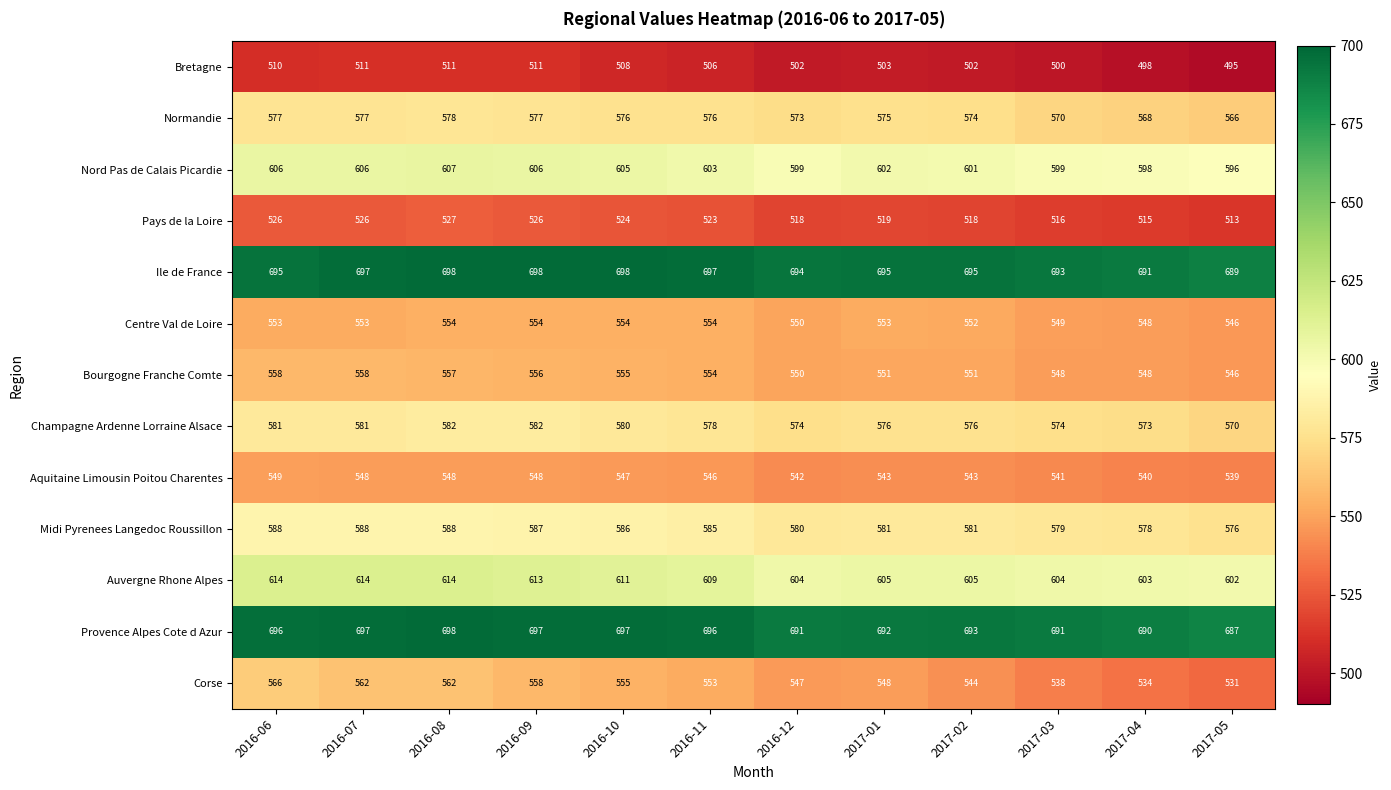

Which series has the widest spread of values?

Corse